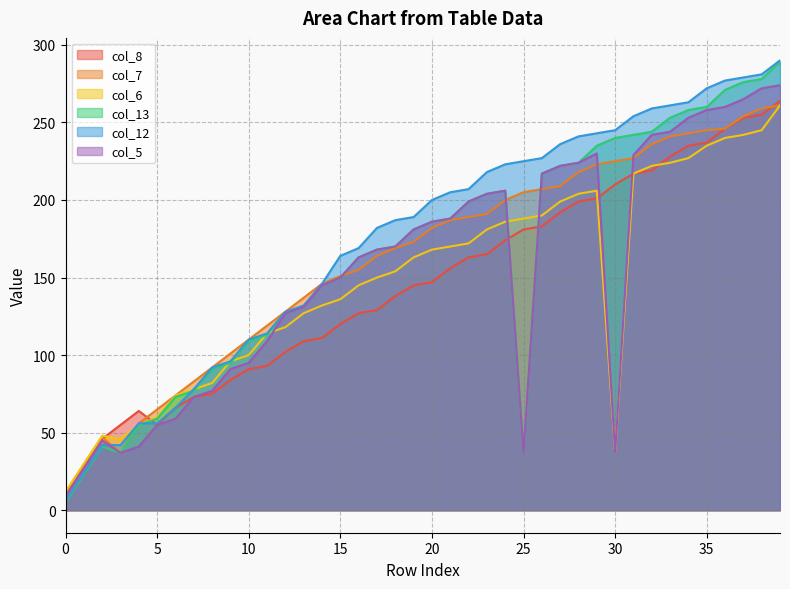

What is the value of the col_8 point at the 19th from the left?

138